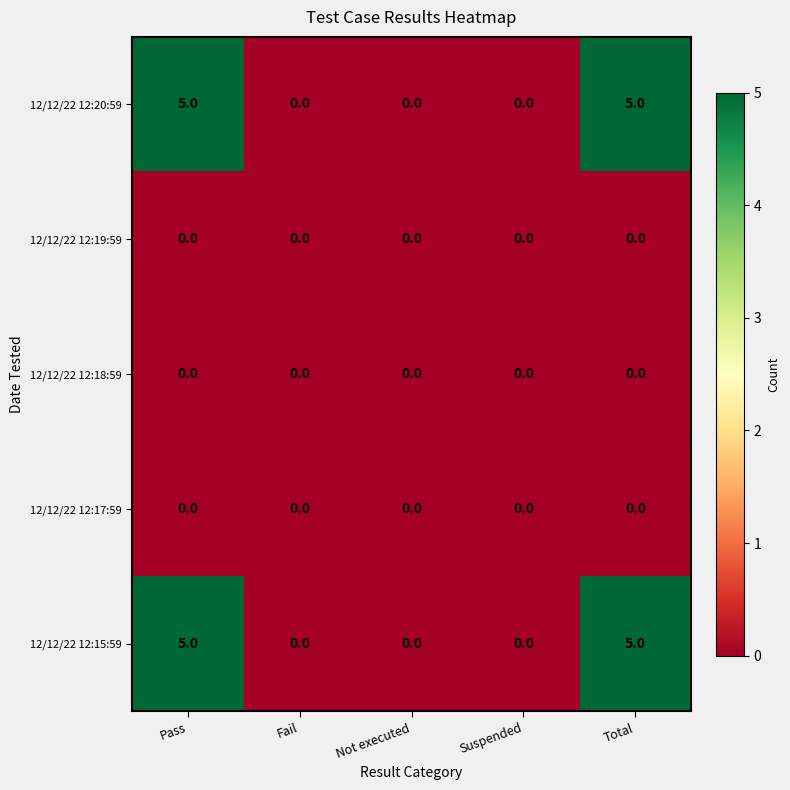

Reading right to left, what are all the values shown in this chart?

12/12/22 12:20:59: Total=5	Suspended=0	Not executed=0	Fail=0	Pass=5
12/12/22 12:19:59: Total=0	Suspended=0	Not executed=0	Fail=0	Pass=0
12/12/22 12:18:59: Total=0	Suspended=0	Not executed=0	Fail=0	Pass=0
12/12/22 12:17:59: Total=0	Suspended=0	Not executed=0	Fail=0	Pass=0
12/12/22 12:15:59: Total=5	Suspended=0	Not executed=0	Fail=0	Pass=5